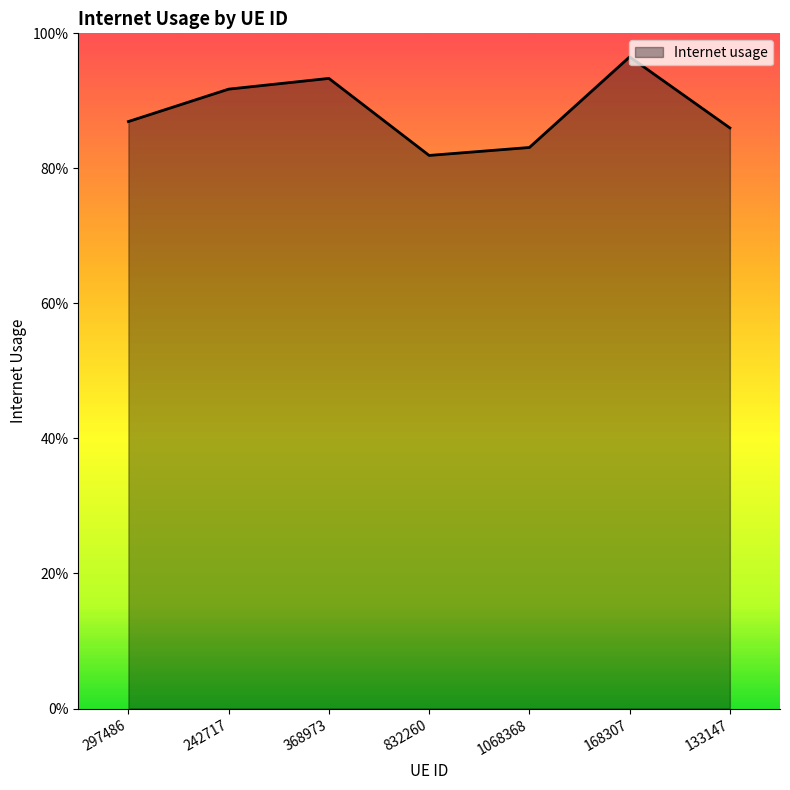

What is the average value?

0.9